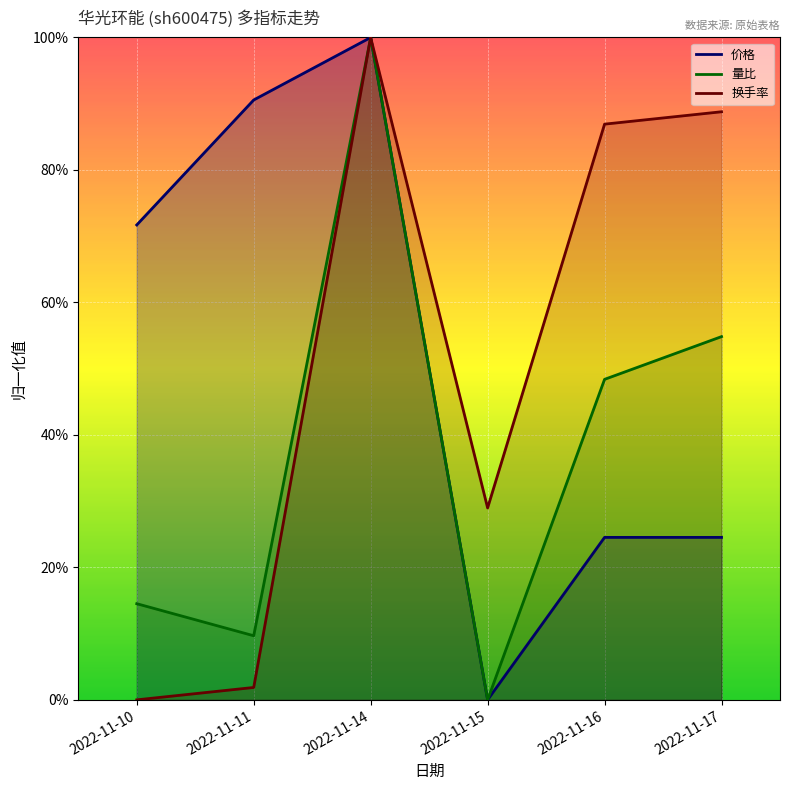

How many series are shown in this chart?

3